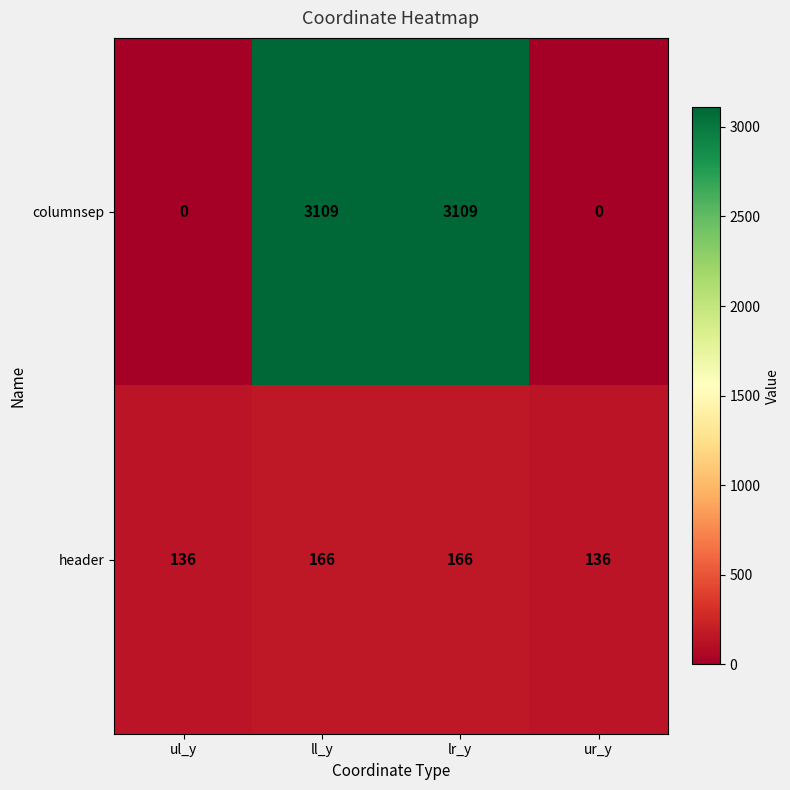

Between lr_y and ur_y, which series saw the biggest shift?

columnsep